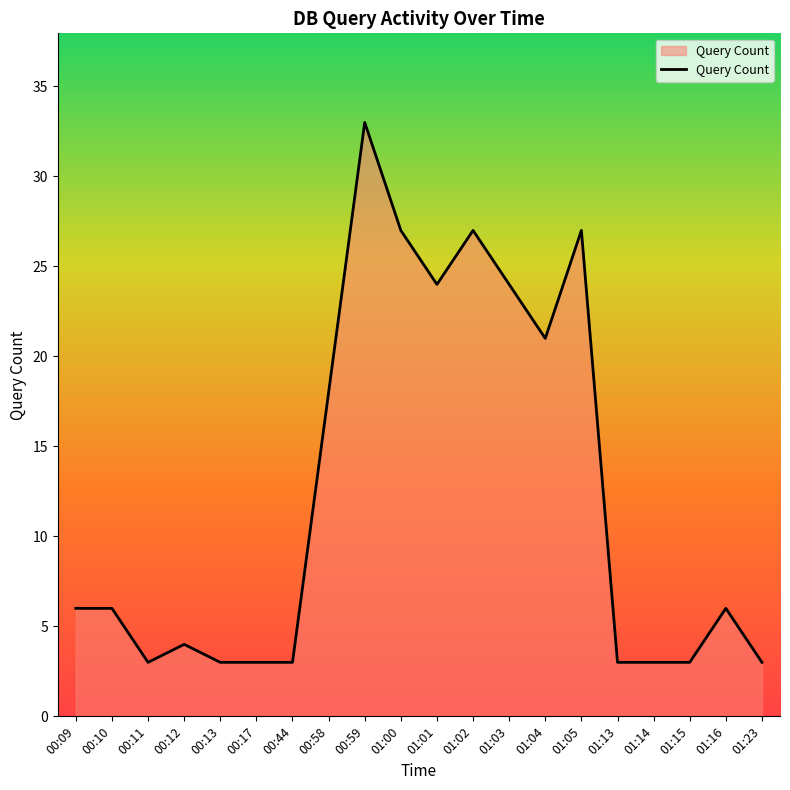

What is the ratio of the value at 01:03 to the value at 00:11?

8.0